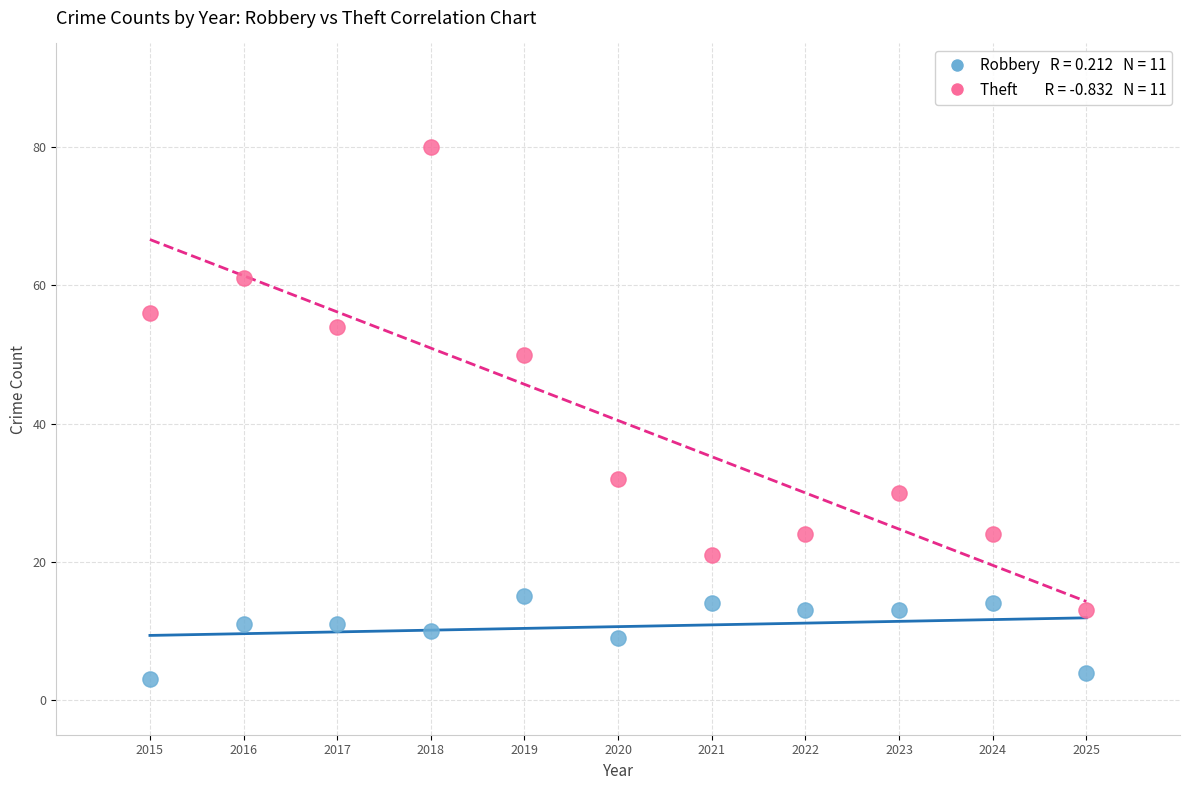

Across all data points, what is the range of X values (max minus min)?

10